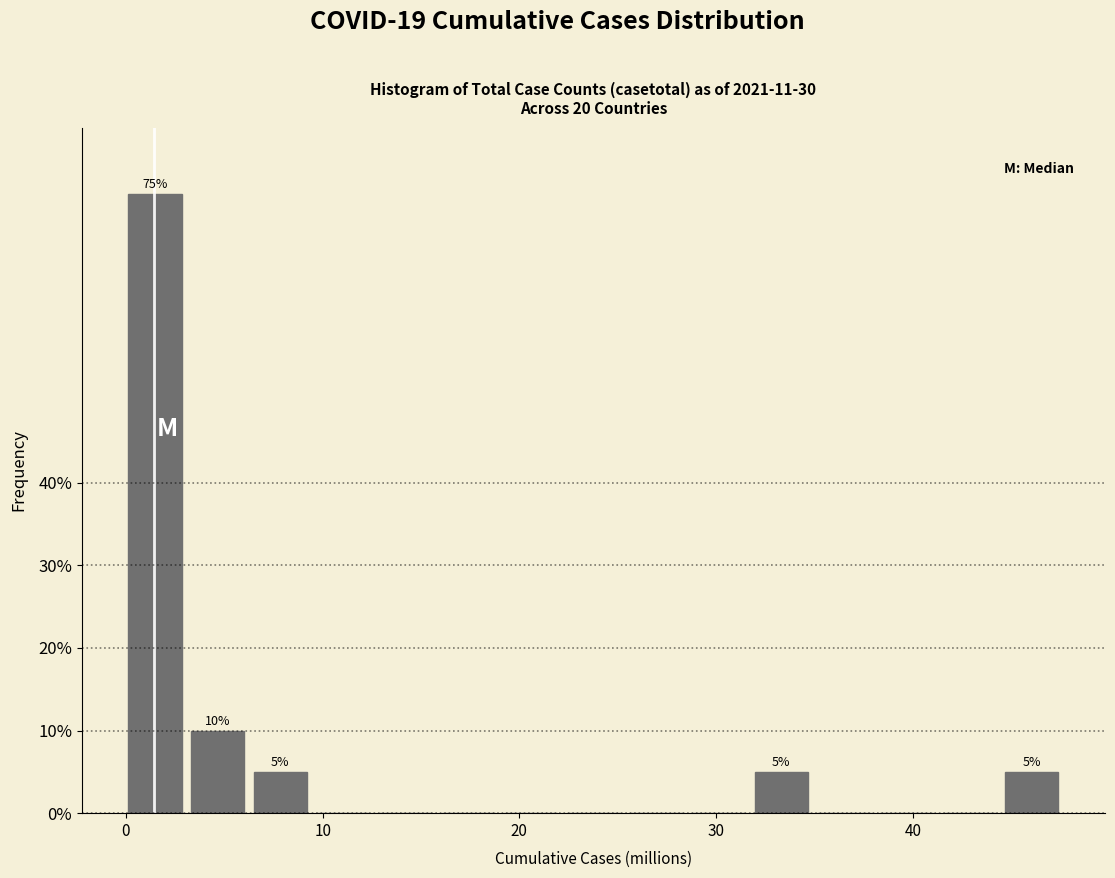

Read against the x-axis, roughly where is the centre of the tallest bar?

1